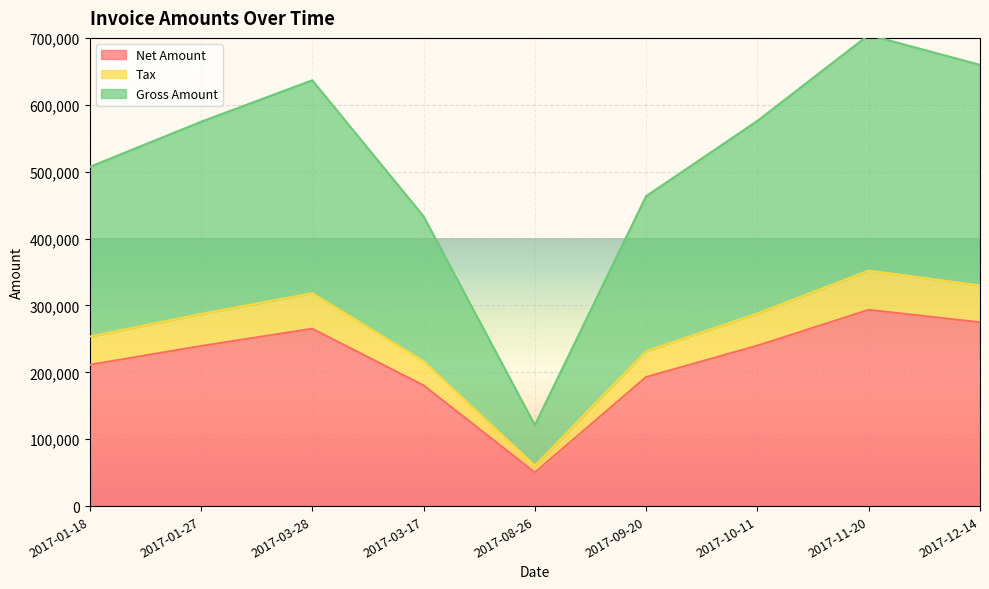

True or false: Net Amount has a value of 265265.0 at 2017-03-28.

True